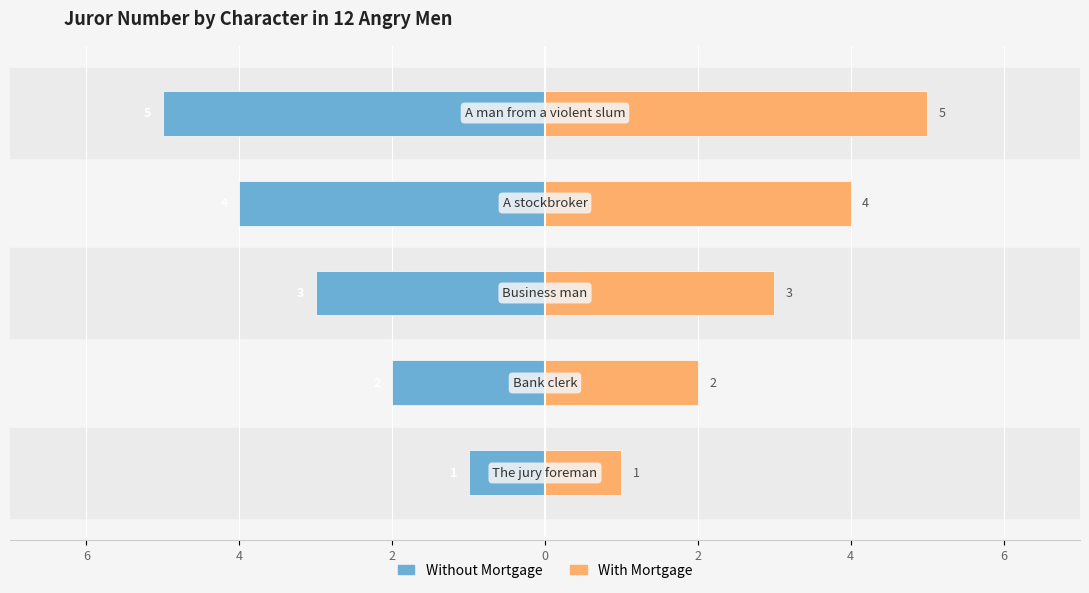

What is the maximum value for With Mortgage?

5